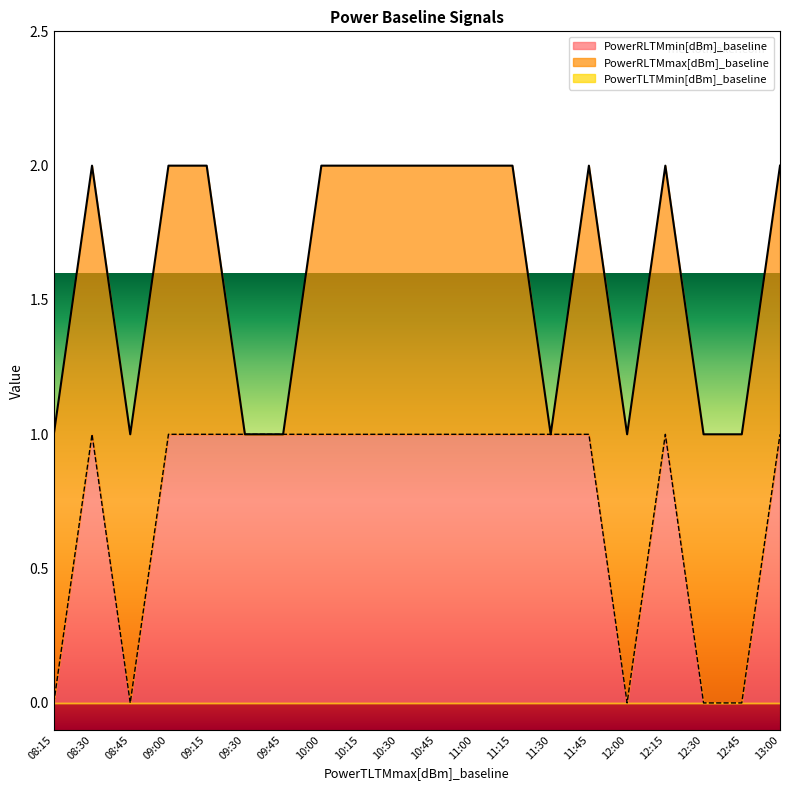

Which category has the lowest value in the PowerRLTMmin[dBm]_baseline series?

08:15